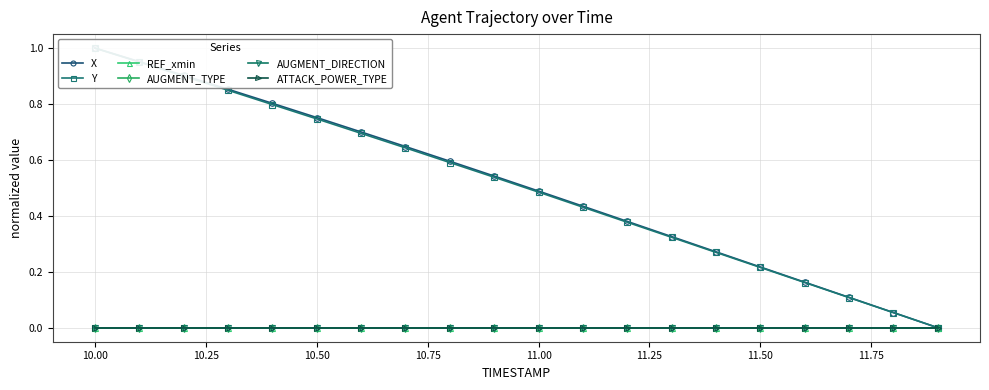

The value of ATTACK_POWER_TYPE at 10.50 is 0.0. True or false?

True